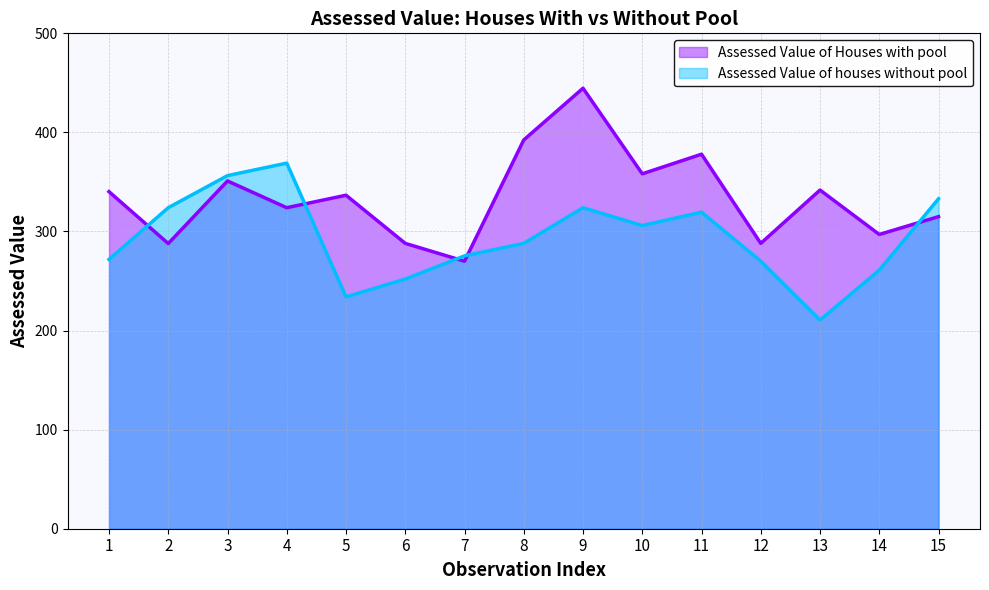

Reading right to left, extract all data points from this chart.

Assessed Value of Houses with pool: 15=315.0	14=297.0	13=341.8	12=288.0	11=378.0	10=358.2	9=444.6	8=392.4	7=270.0	6=288.0	5=336.6	4=324.0	3=351.0	2=287.8	1=340.2
Assessed Value of houses without pool: 15=333.0	14=261.0	13=210.6	12=270.0	11=319.5	10=306.0	9=324.0	8=288.0	7=275.4	6=252.0	5=234.0	4=369.0	3=356.4	2=324.0	1=271.8